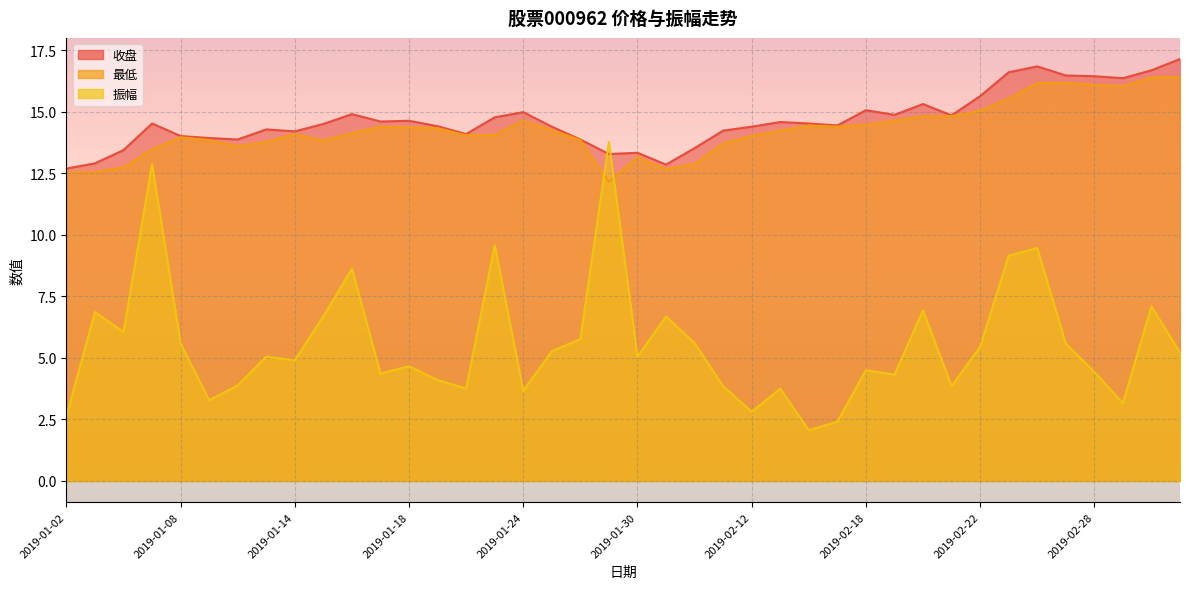

Reading right to left, extract all data points from this chart.

收盘: 2019-03-05=17.1	2019-03-04=16.7	2019-03-01=16.4	2019-02-28=16.4	2019-02-27=16.5	2019-02-26=16.8	2019-02-25=16.6	2019-02-22=15.6	2019-02-21=14.8	2019-02-20=15.3	2019-02-19=14.9	2019-02-18=15.1	2019-02-15=14.4	2019-02-14=14.5	2019-02-13=14.6	2019-02-12=14.4	2019-02-11=14.2	2019-02-01=13.5	2019-01-31=12.8	2019-01-30=13.3	2019-01-29=13.3	2019-01-28=13.9	2019-01-25=14.4	2019-01-24=15.0	2019-01-23=14.8	2019-01-22=14.1	2019-01-21=14.4	2019-01-18=14.6	2019-01-17=14.6	2019-01-16=14.9	2019-01-15=14.5	2019-01-14=14.2	2019-01-11=14.3	2019-01-10=13.9	2019-01-09=13.9	2019-01-08=14.0	2019-01-07=14.5	2019-01-04=13.4	2019-01-03=12.9	2019-01-02=12.7
最低: 2019-03-05=16.4	2019-03-04=16.4	2019-03-01=16.0	2019-02-28=16.1	2019-02-27=16.2	2019-02-26=16.2	2019-02-25=15.5	2019-02-22=15.0	2019-02-21=14.8	2019-02-20=14.8	2019-02-19=14.6	2019-02-18=14.5	2019-02-15=14.4	2019-02-14=14.4	2019-02-13=14.2	2019-02-12=14.0	2019-02-11=13.7	2019-02-01=12.9	2019-01-31=12.7	2019-01-30=13.2	2019-01-29=12.2	2019-01-28=13.8	2019-01-25=14.2	2019-01-24=14.6	2019-01-23=14.1	2019-01-22=14.0	2019-01-21=14.3	2019-01-18=14.4	2019-01-17=14.4	2019-01-16=14.1	2019-01-15=13.8	2019-01-14=14.1	2019-01-11=13.8	2019-01-10=13.6	2019-01-09=13.8	2019-01-08=14.0	2019-01-07=13.5	2019-01-04=12.7	2019-01-03=12.6	2019-01-02=12.6
振幅: 2019-03-05=5.2	2019-03-04=7.1	2019-03-01=3.2	2019-02-28=4.4	2019-02-27=5.6	2019-02-26=9.5	2019-02-25=9.2	2019-02-22=5.5	2019-02-21=3.9	2019-02-20=6.9	2019-02-19=4.3	2019-02-18=4.5	2019-02-15=2.4	2019-02-14=2.1	2019-02-13=3.8	2019-02-12=2.8	2019-02-11=3.9	2019-02-01=5.6	2019-01-31=6.7	2019-01-30=5.0	2019-01-29=13.8	2019-01-28=5.8	2019-01-25=5.3	2019-01-24=3.7	2019-01-23=9.6	2019-01-22=3.8	2019-01-21=4.1	2019-01-18=4.7	2019-01-17=4.4	2019-01-16=8.6	2019-01-15=6.7	2019-01-14=4.9	2019-01-11=5.0	2019-01-10=3.9	2019-01-09=3.3	2019-01-08=5.6	2019-01-07=12.9	2019-01-04=6.0	2019-01-03=6.9	2019-01-02=2.6